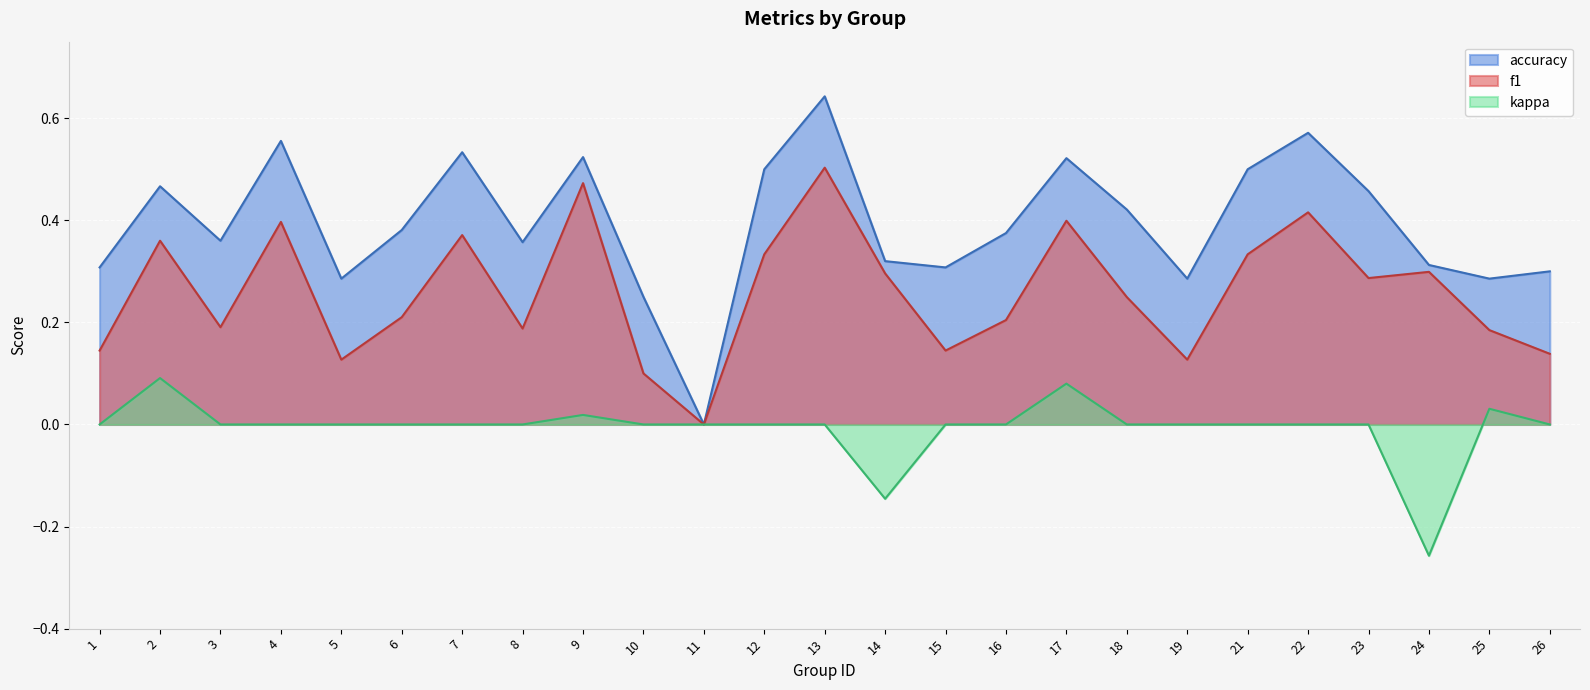

True or false: f1 and accuracy cross at least once.

False